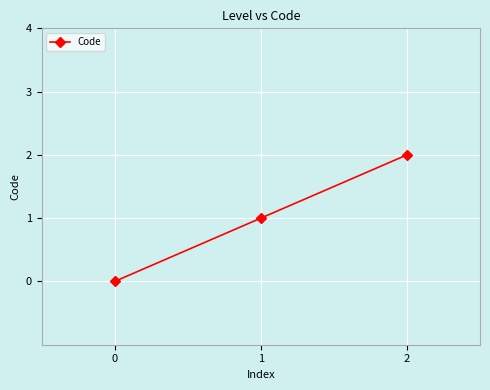

What is the difference between the maximum and minimum values?

2